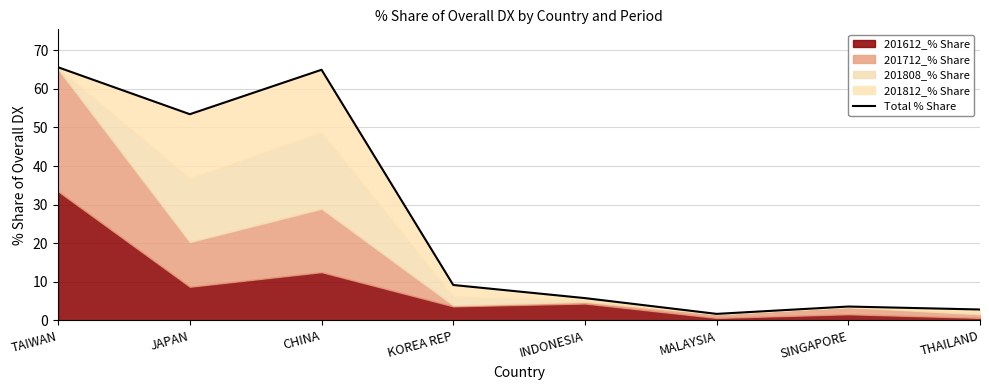

What is the sum of all values?

207.0